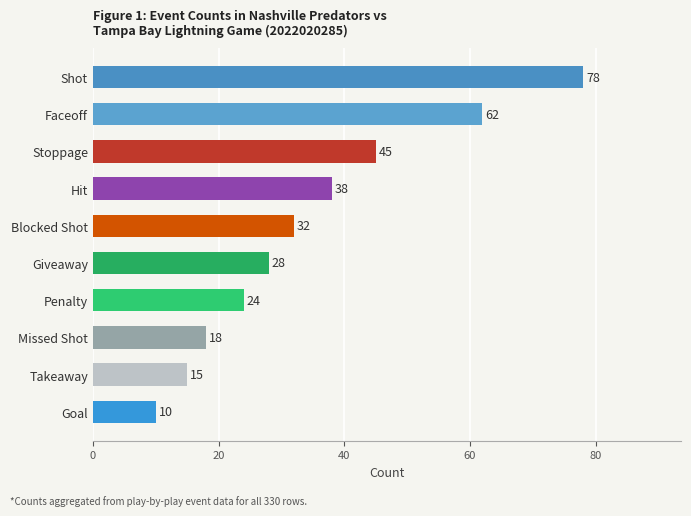

The value at Giveaway is 41. True or false?

False